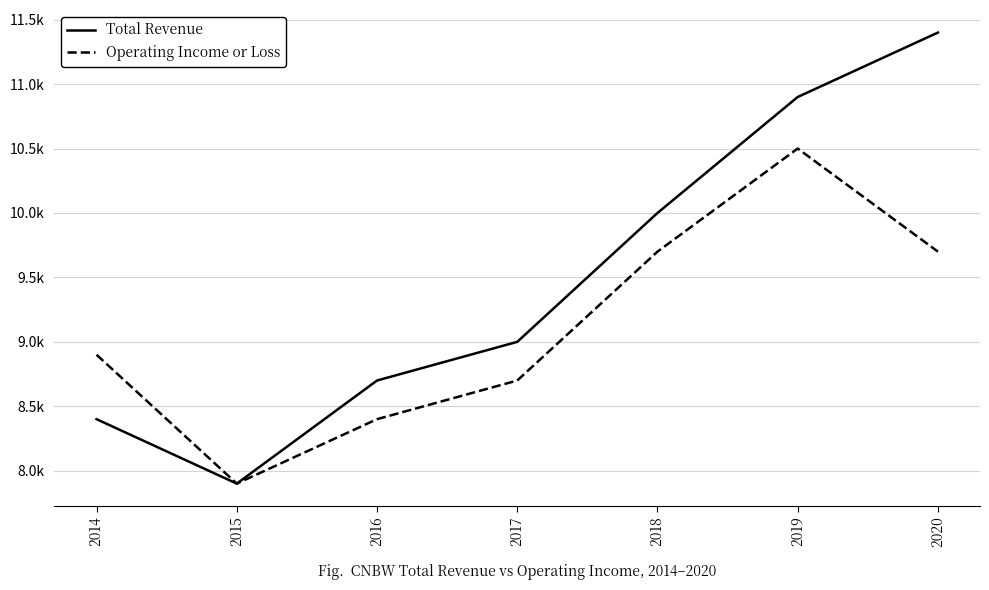

What are all the series names shown in the legend?

Total Revenue, Operating Income or Loss